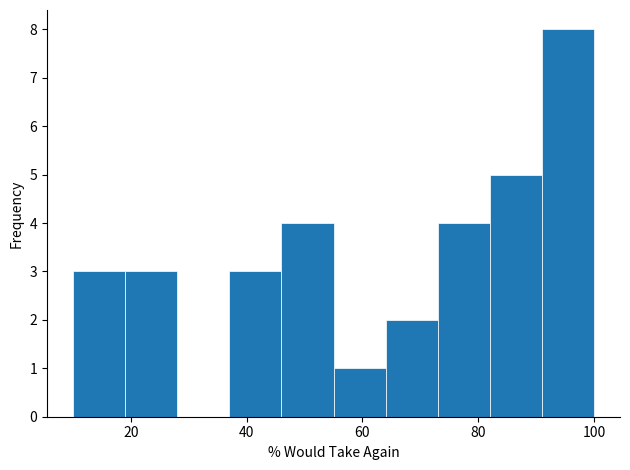

Reading left to right, transcribe this chart: for each bar, give the range it covers on the x-axis and its height. Neither the bar edges nor the heights are printed on the chart, so give them approximately, as read against the axes.

10 to 19: 3
19 to 28: 3
28 to 37: 0
37 to 46: 3
46 to 55: 4
55 to 64: 1
64 to 73: 2
73 to 82: 4
82 to 91: 5
91 to 100: 8